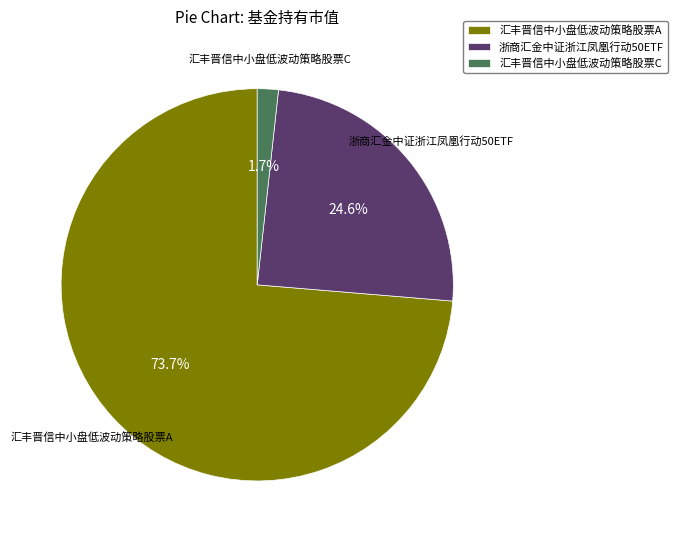

What percentage is the 汇丰晋信中小盘低波动策略股票A slice, to the nearest percent?

74%